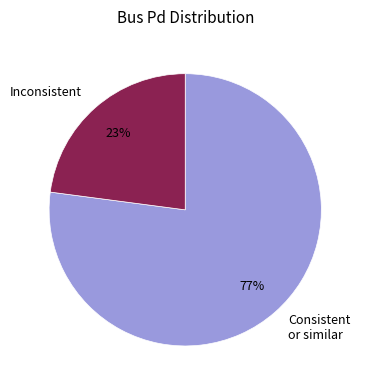

Which slice represents more than half of the pie?

Consistent or similar